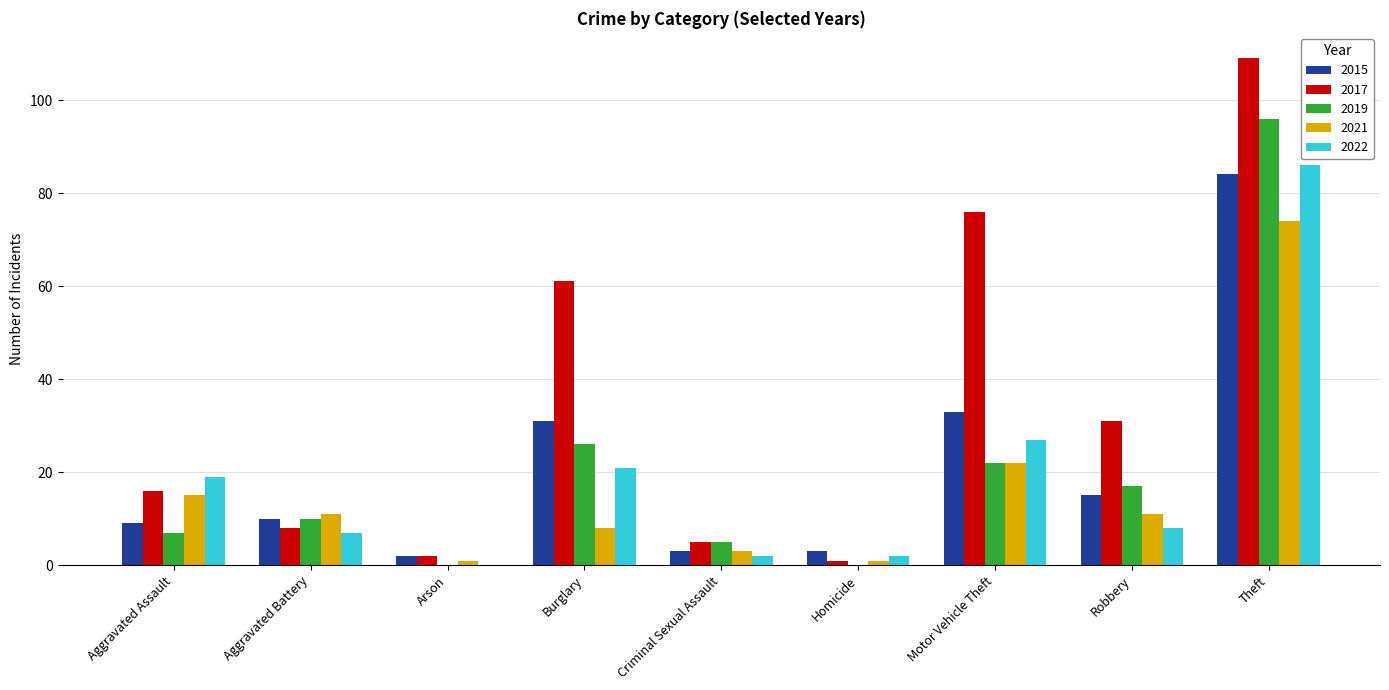

Which series changed the most between Aggravated Assault and Homicide?

2022